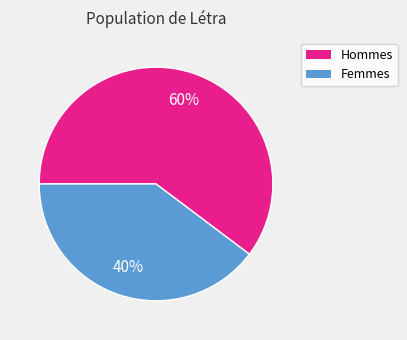

To the nearest percent, what is the average slice percentage?

50%